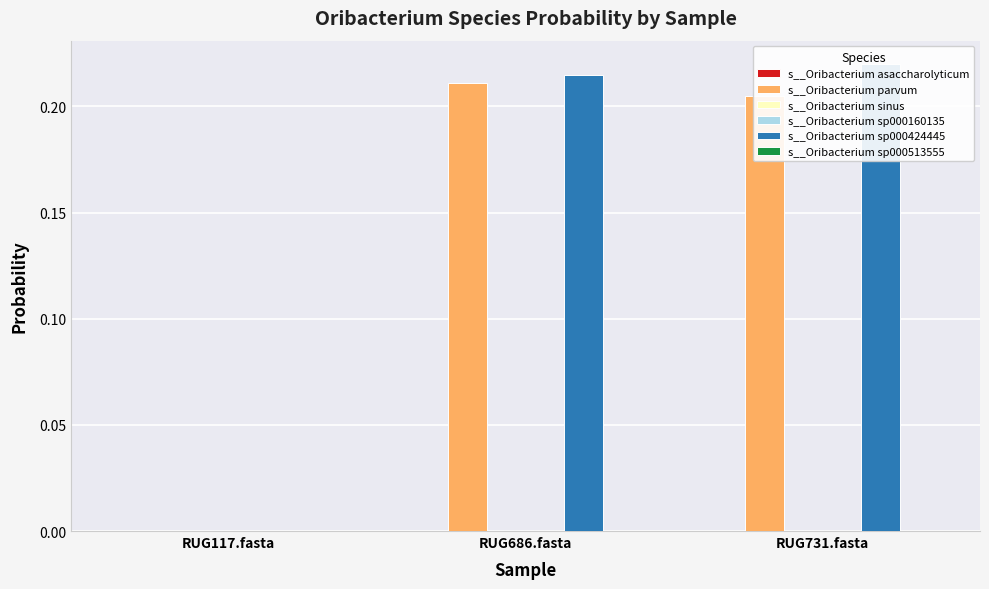

Count the number of data series in this chart.

6